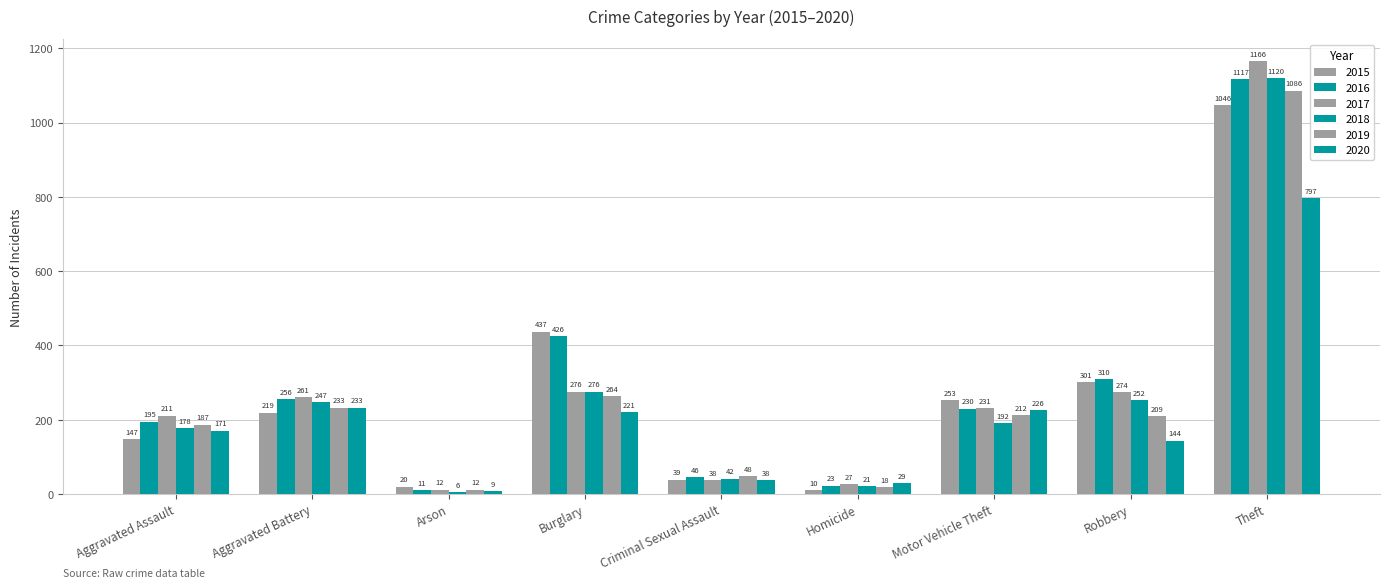

Rank the series at Robbery from lowest to highest value.

2020, 2019, 2018, 2017, 2015, 2016